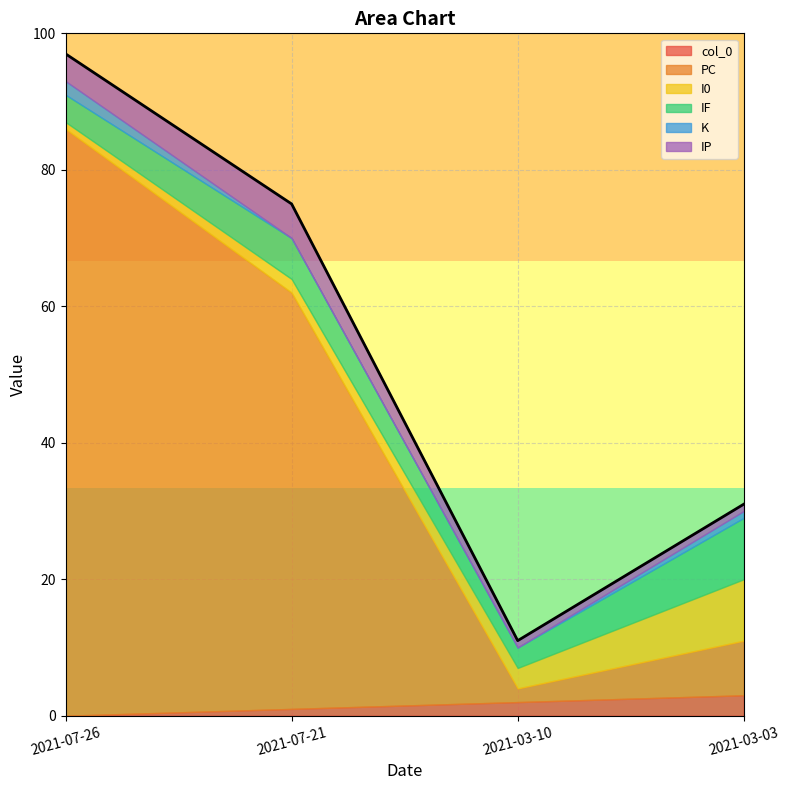

Between which two adjacent categories do I0 and PC first intersect?

2021-07-21 and 2021-03-10